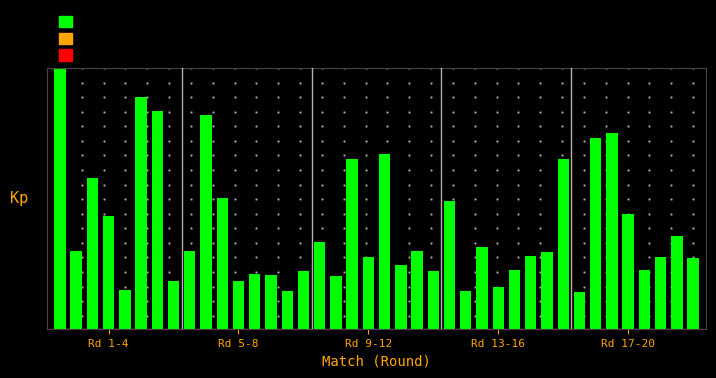

Does the chart contain any negative values?

No